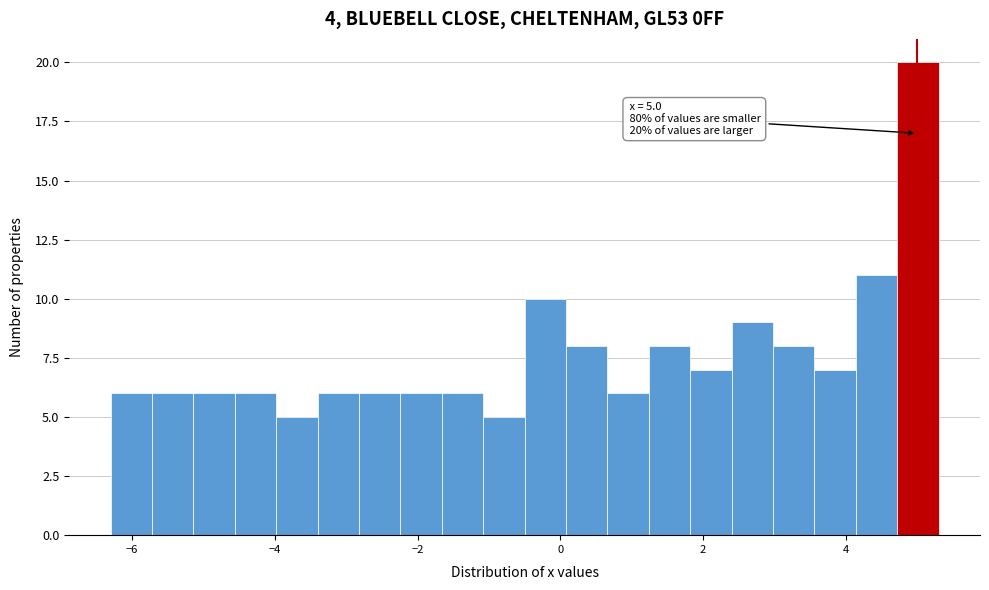

Read against the x-axis, roughly where is the centre of the tallest bar?

5.0